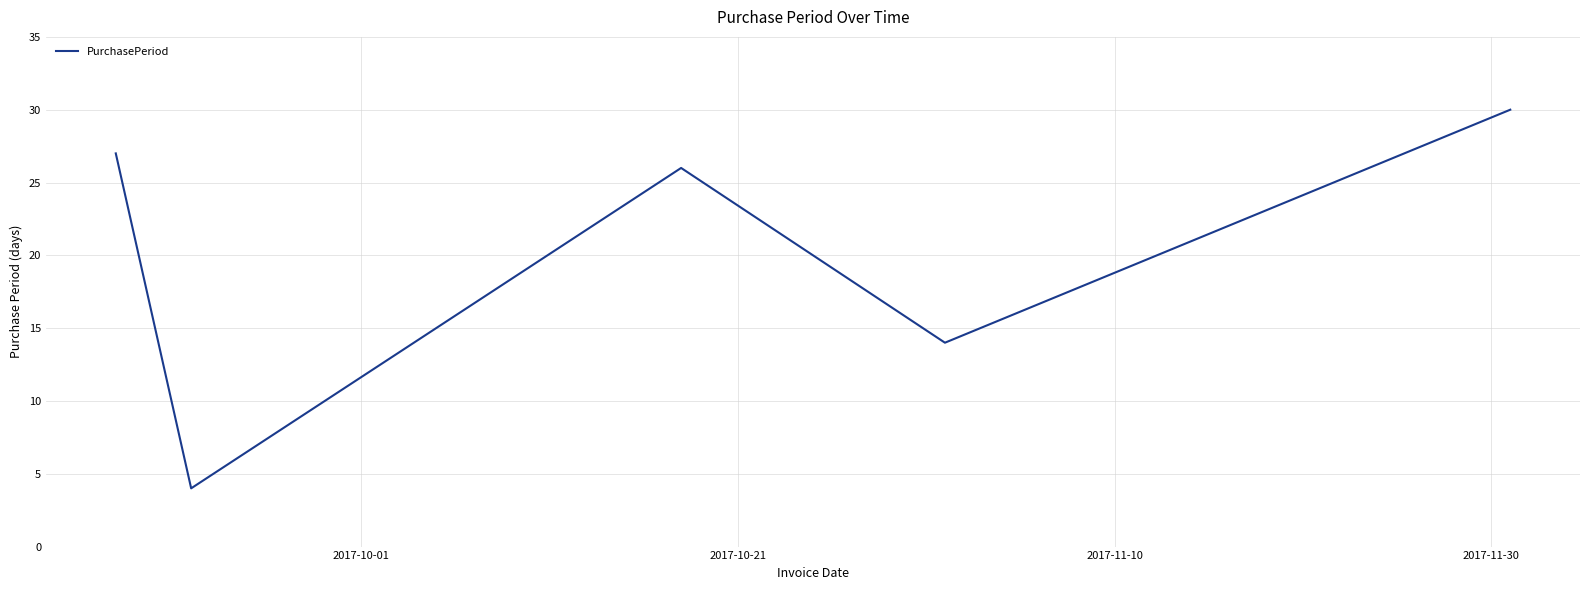

How many series are shown in this chart?

1